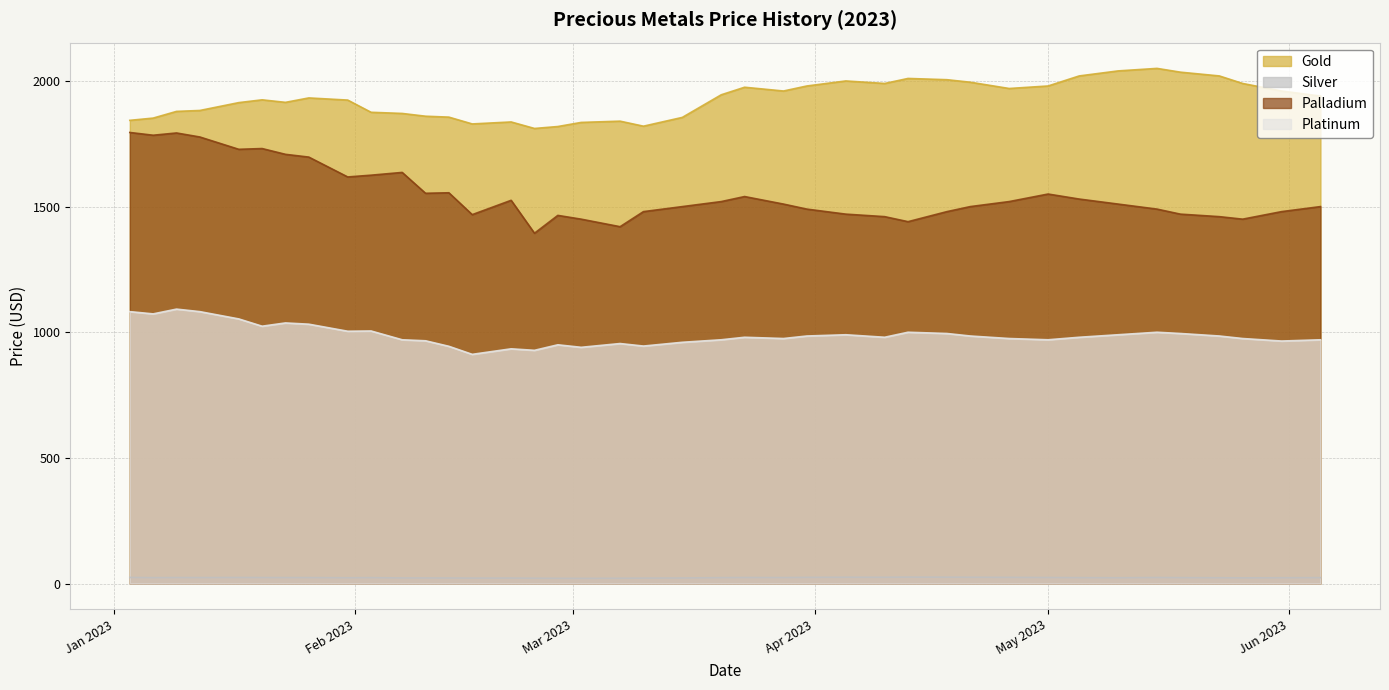

How many distinct data groups are displayed?

4